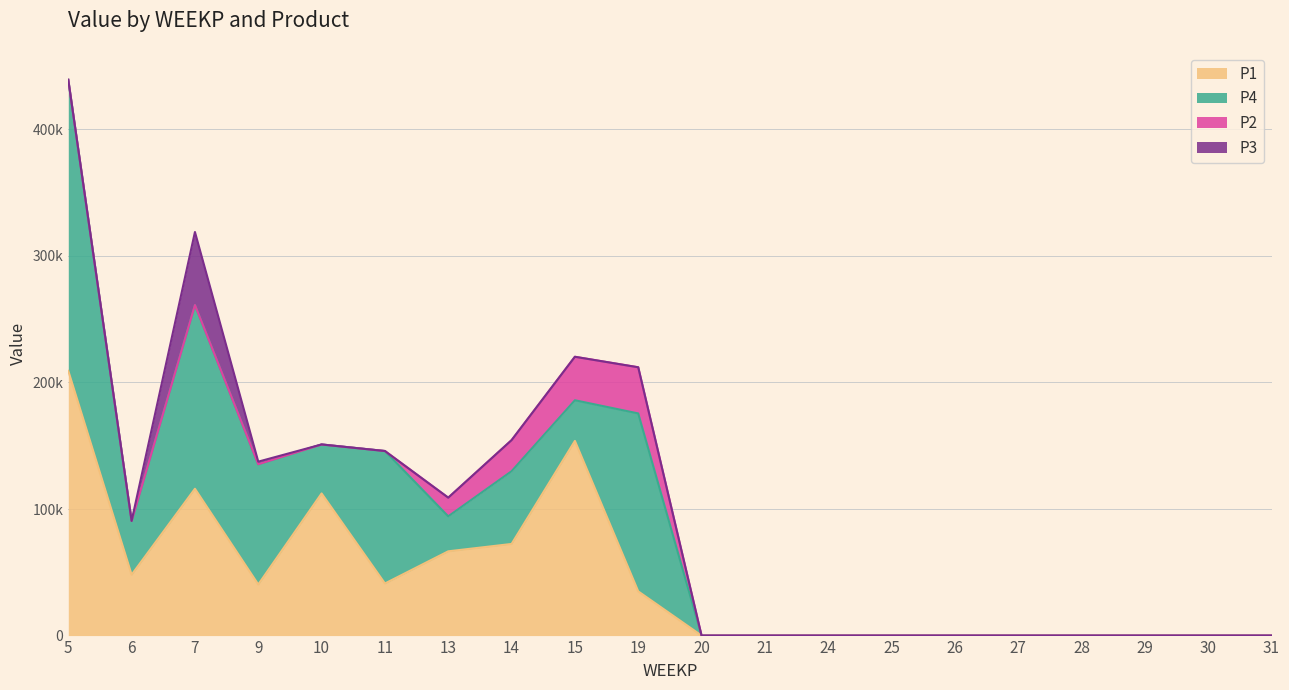

At which category does the chart reach its minimum across all series?

20